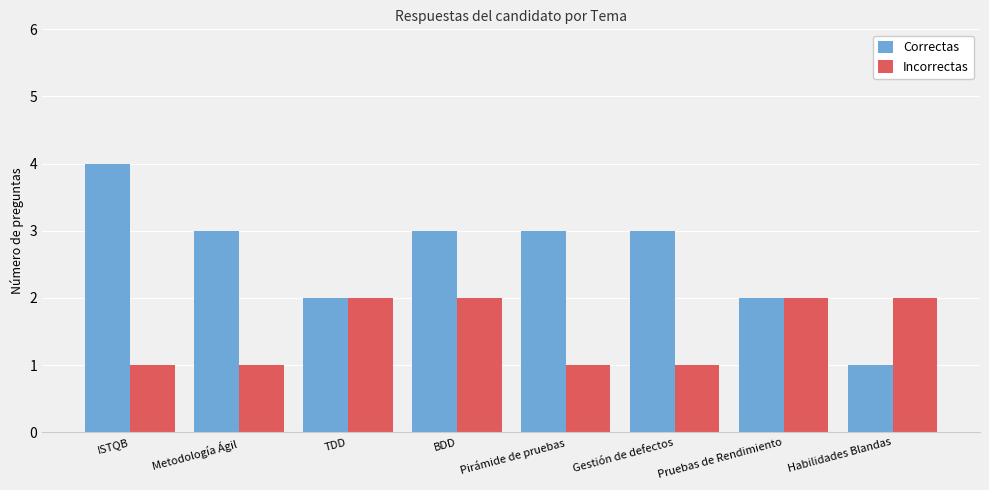

Count the Incorrectas values in the range 1 to 2.

8